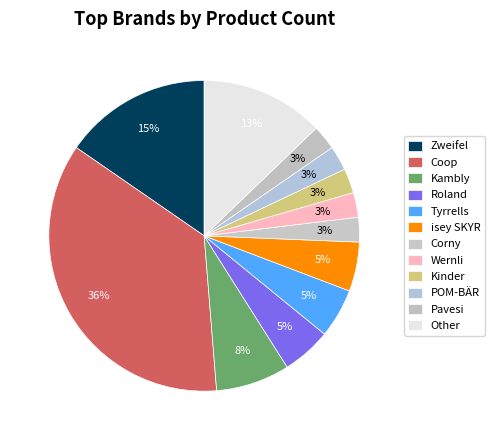

What is the ratio of the value at Pavesi to the value at POM-BÄR?

1.0